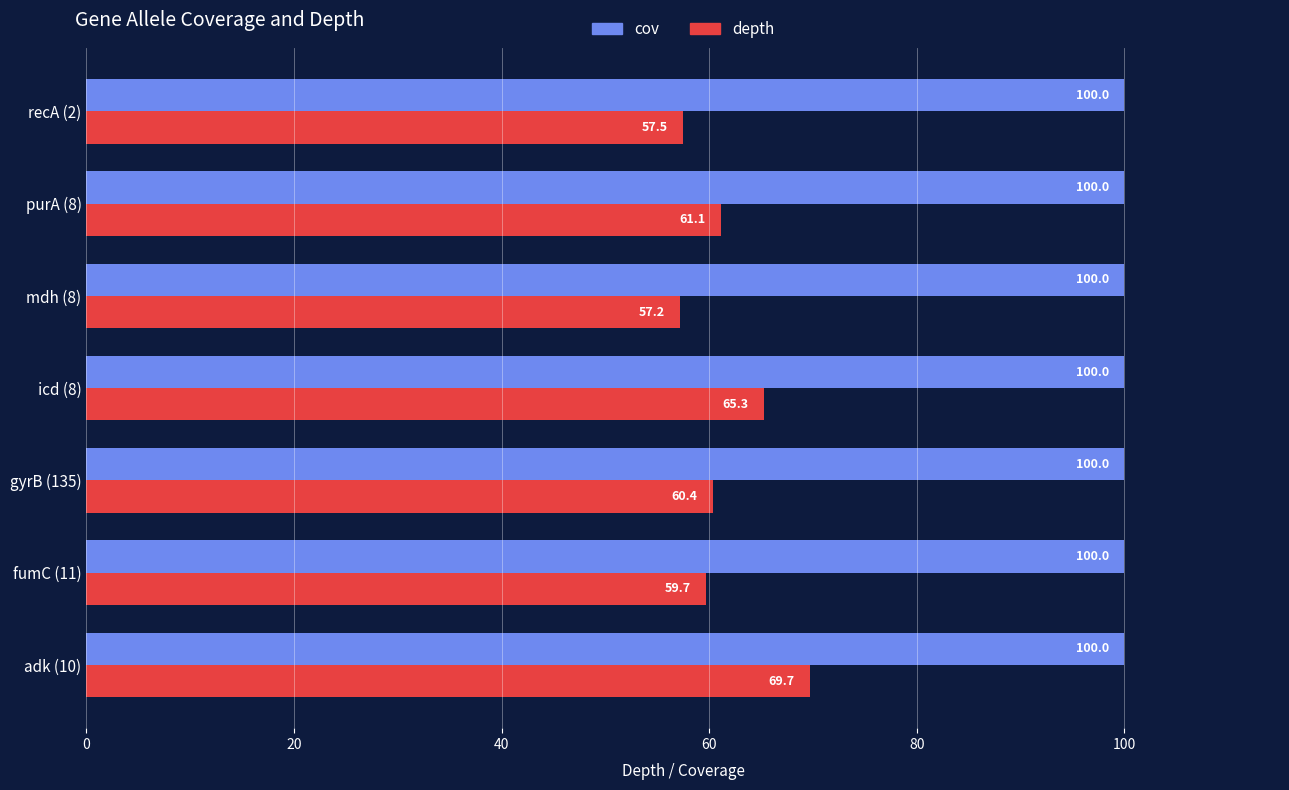

Is the value of cov at icd (8) greater than the value of depth at purA (8)?

Yes